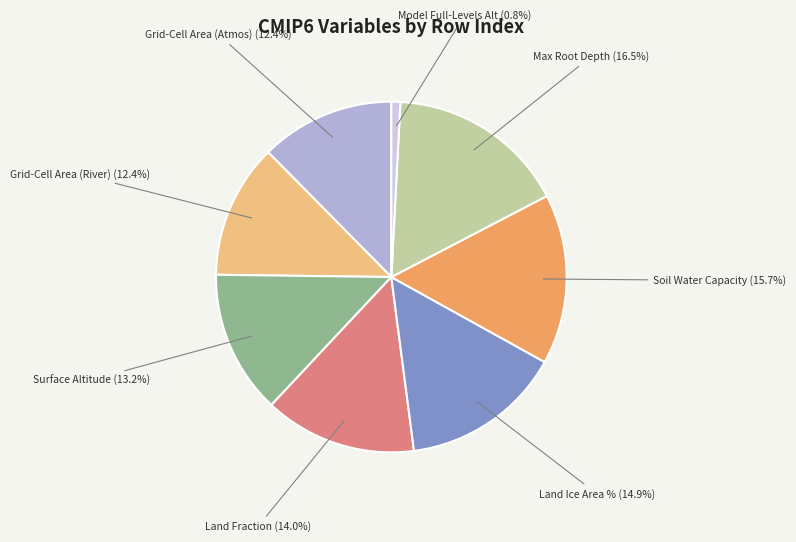

Is there a majority slice in this chart?

No